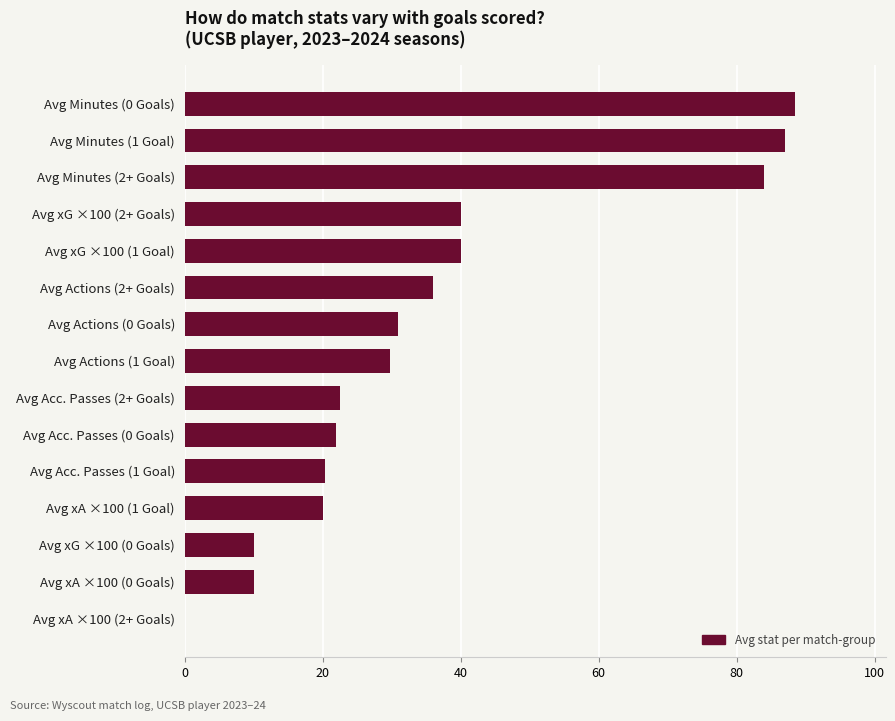

The value at Avg Minutes (2+ Goals) is 84.0. True or false?

True